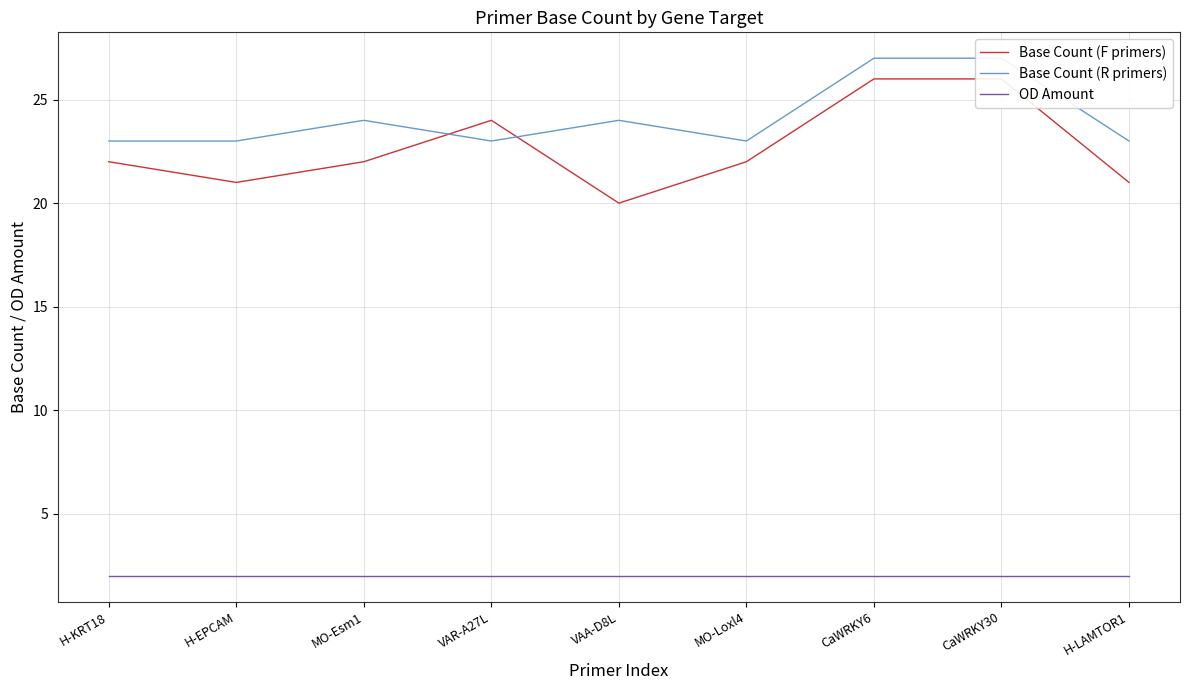

What is the label of the 1st point from the left?

H-KRT18